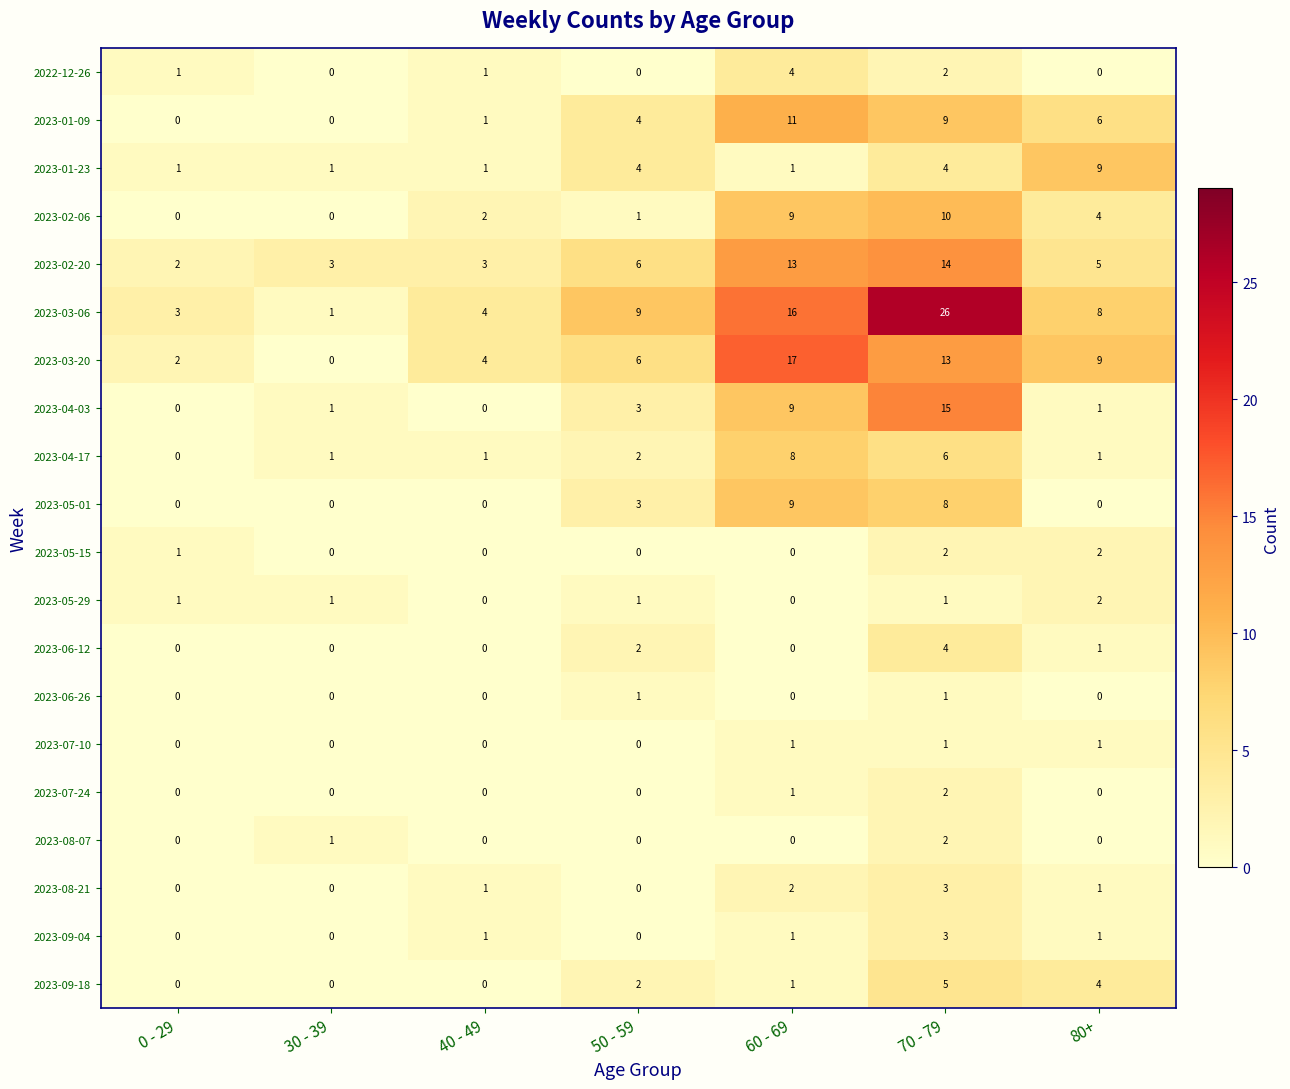

Which series has the widest spread of values?

2023-03-06